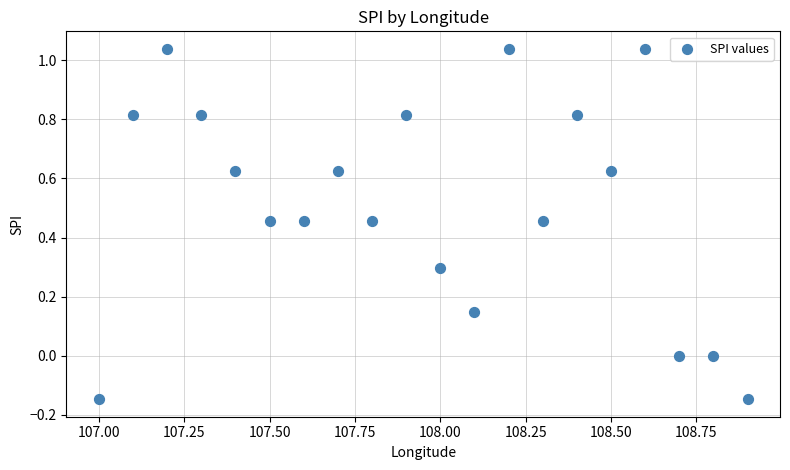

What is the range of X values (max minus min)?

1.9